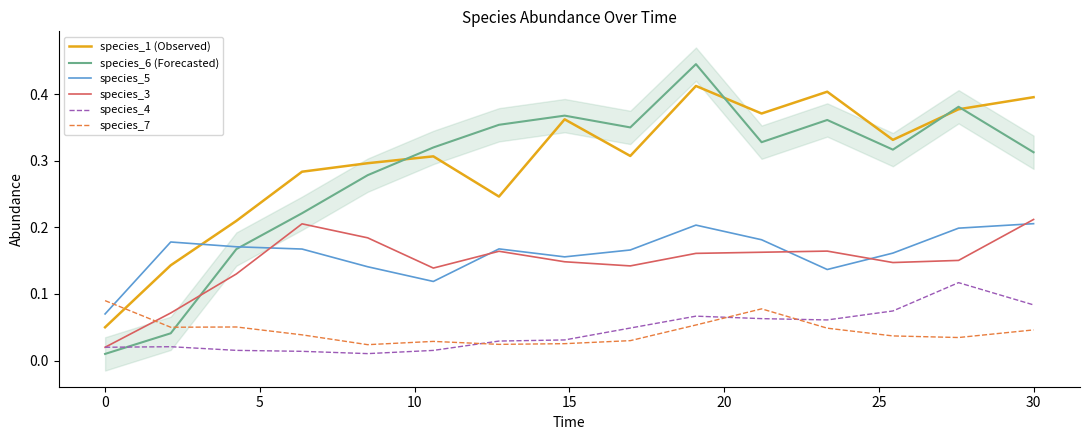

Rank the series by their maximum value, from lowest to highest.

species_7, species_4, species_5, species_3, species_1 (Observed), species_6 (Forecasted)